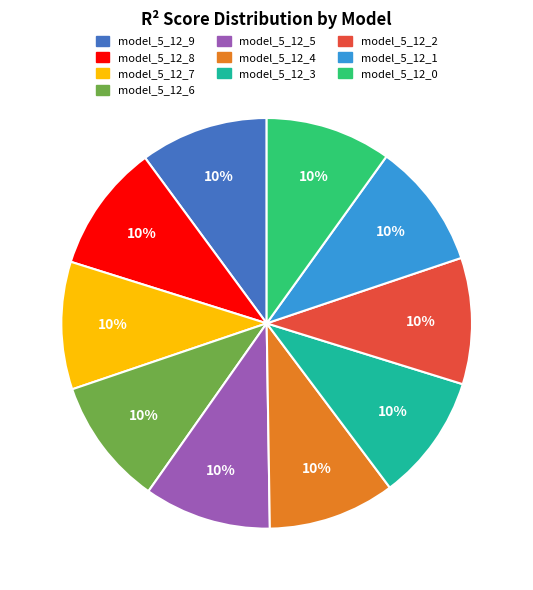

What percentage is the model_5_12_6 slice, to the nearest percent?

10%